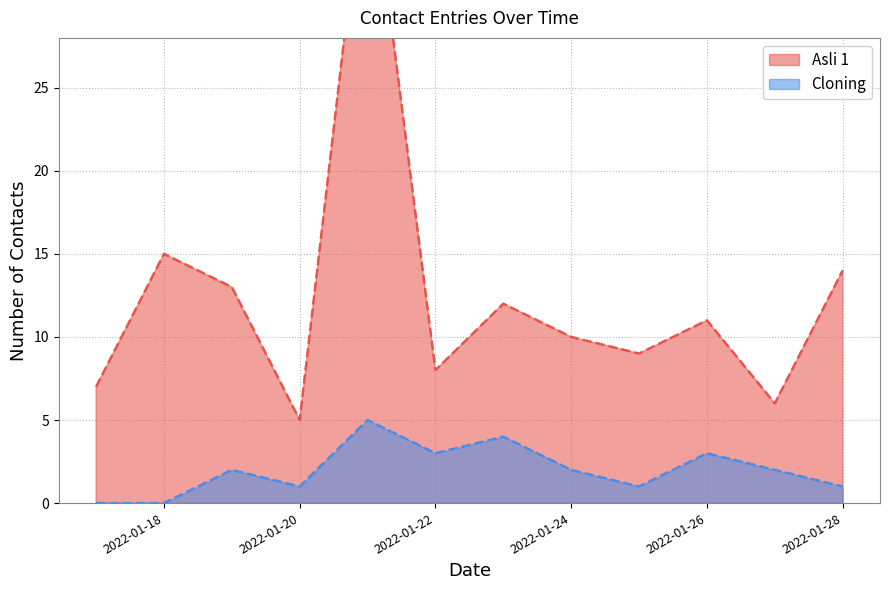

What is the value of the Cloning point at the 9th from the left?

1